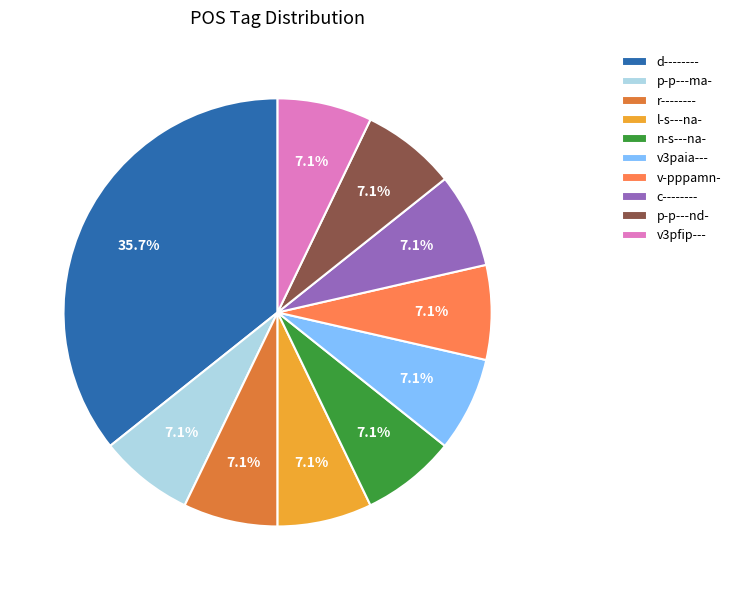

To the nearest percent, what is the average slice percentage?

10%